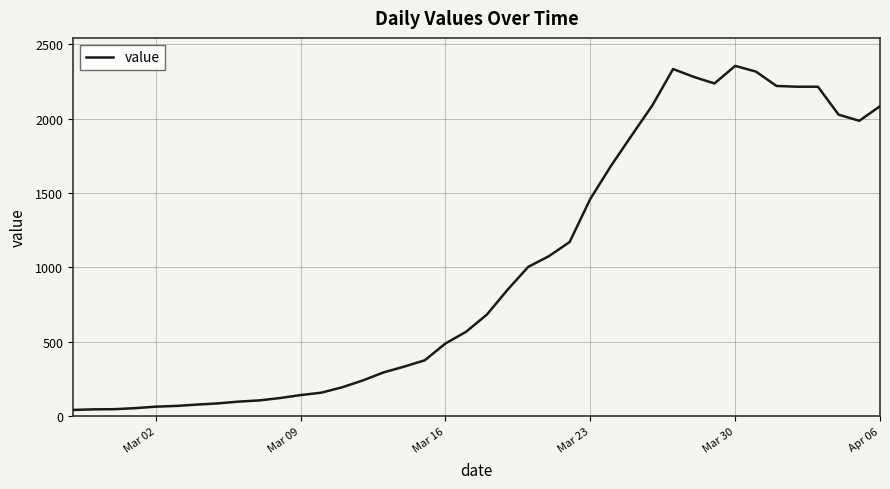

What is the maximum value shown in the chart?

2354